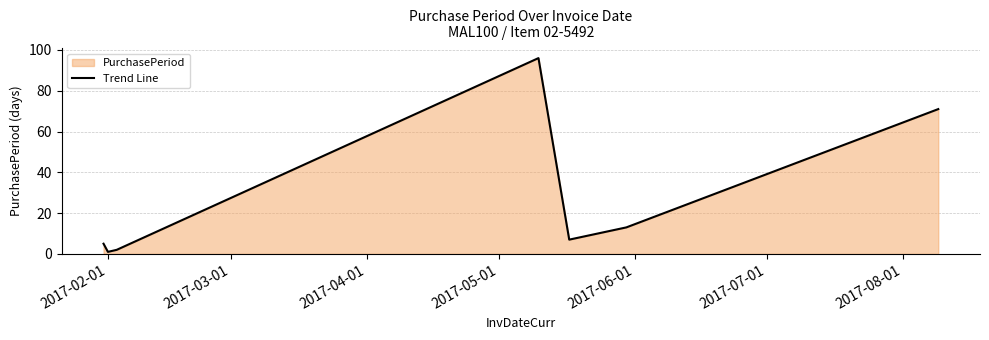

What is the average value?

28